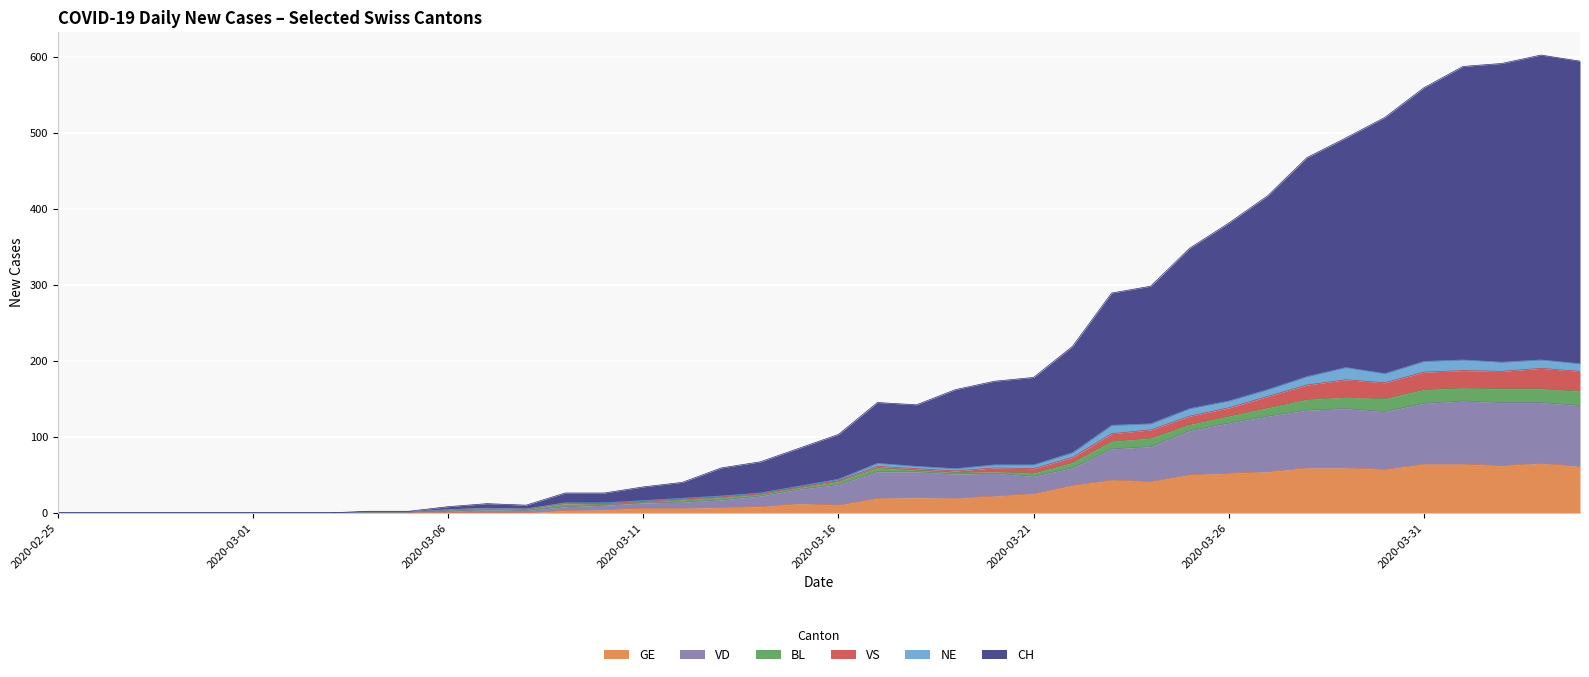

At which category is the sum across all series the highest?

2020-04-03